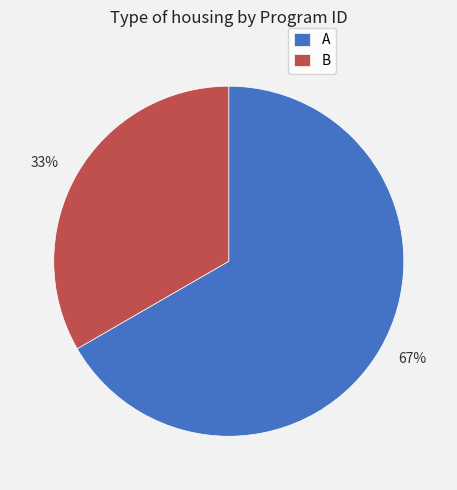

What is the largest slice in the pie chart?

A